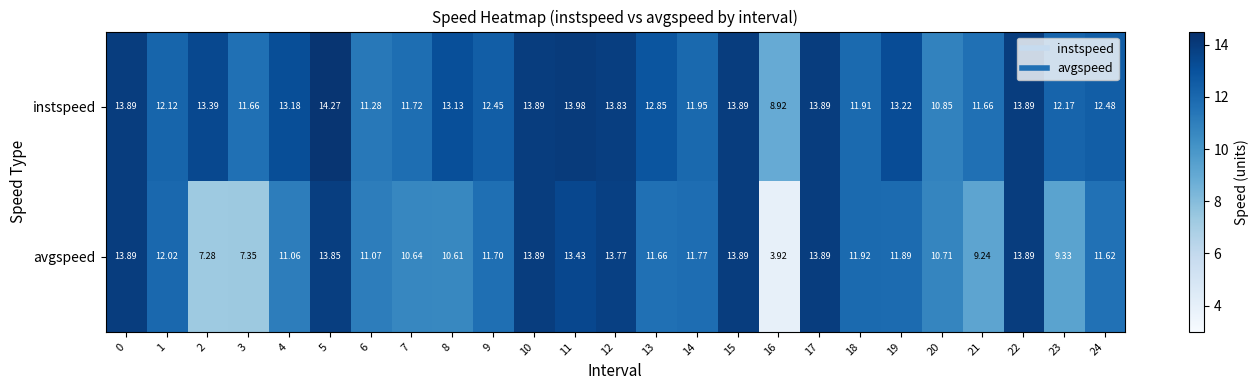

At 2, list the series in order from smallest to largest.

avgspeed, instspeed